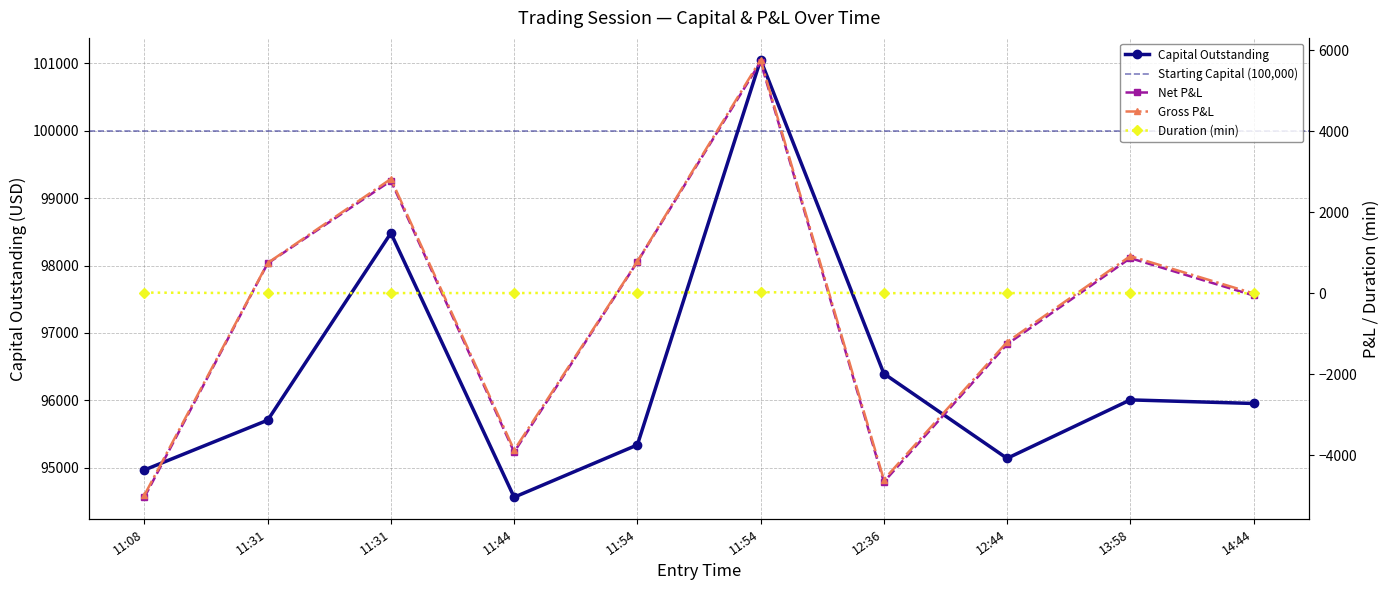

Rank the series by their maximum value, from highest to lowest.

Capital Outstanding, Gross P&L, Net P&L, Duration (min)